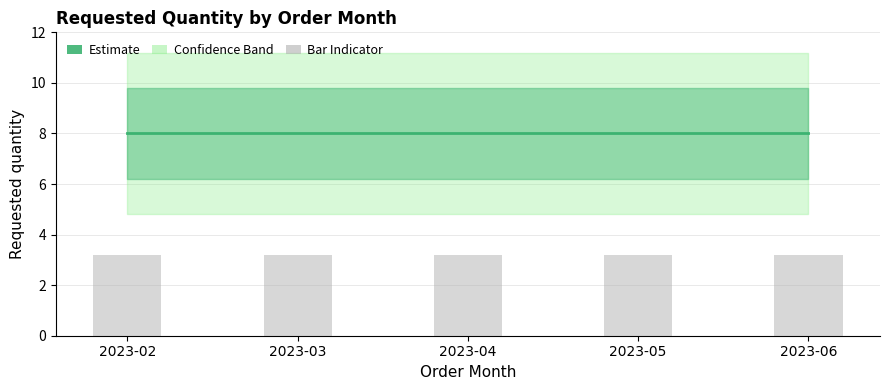

At how many categories does at least one series exceed 6?

5